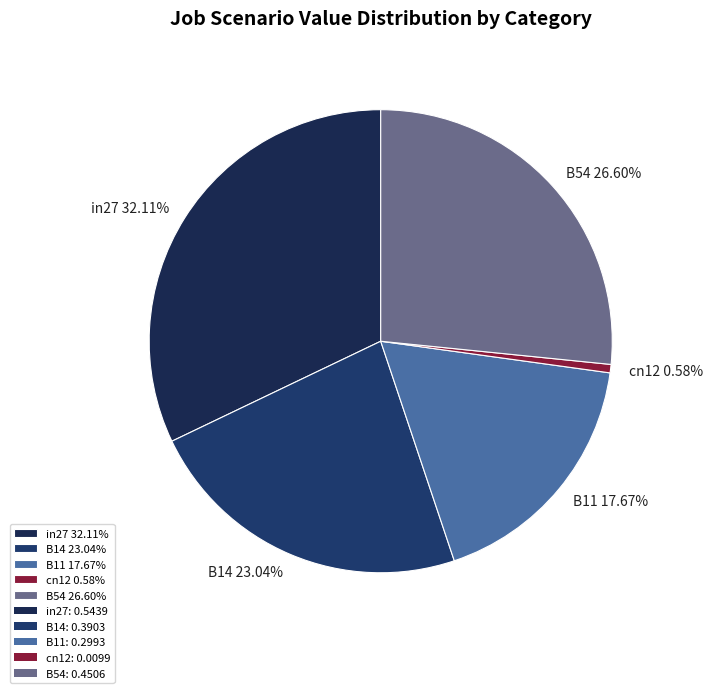

The B54 slice represents 14% of the pie. True or false?

False